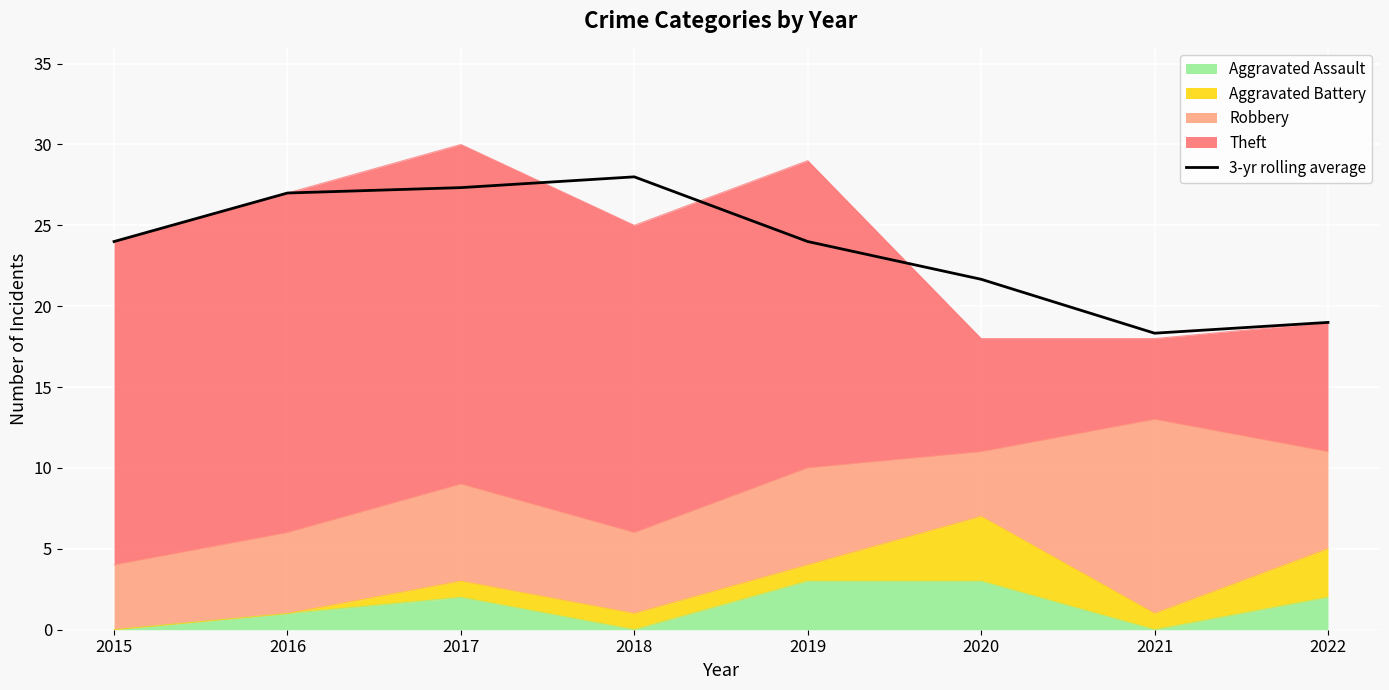

Does the chart display data point markers on the line(s)?

No